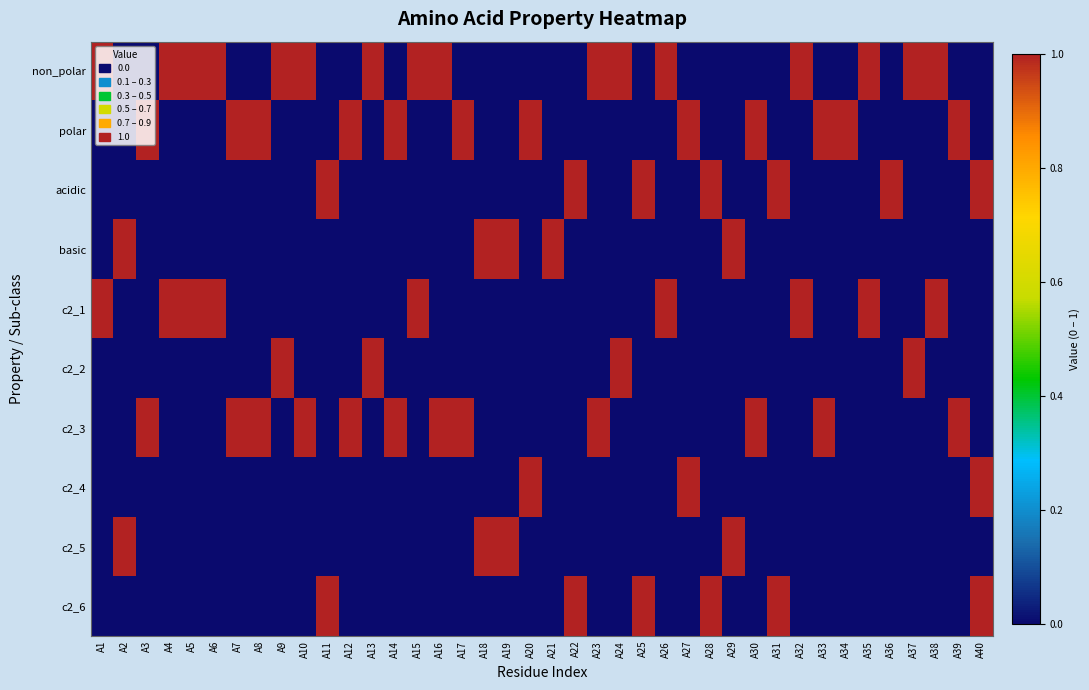

Which category has the highest value across all series?

A1